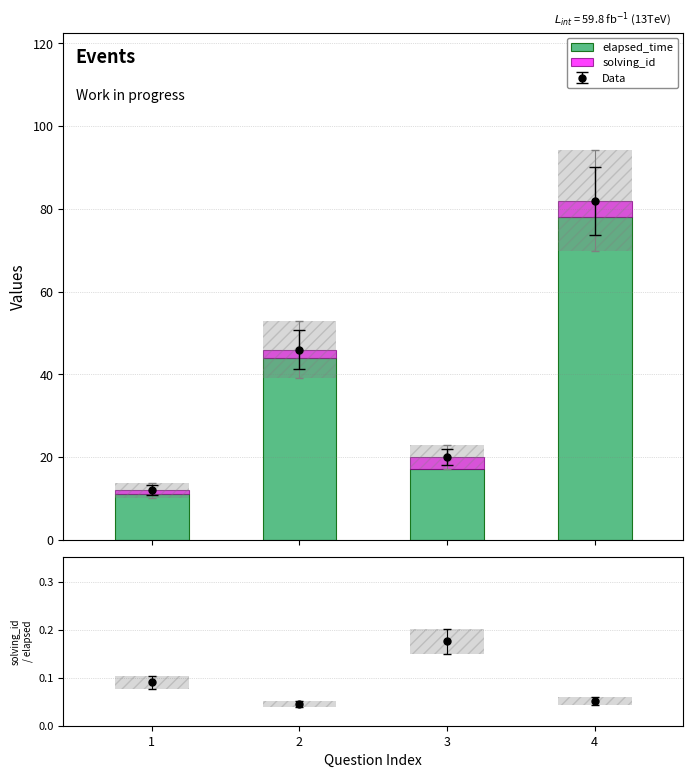

What is the value of the elapsed_time bar at the 4th from the left?

78